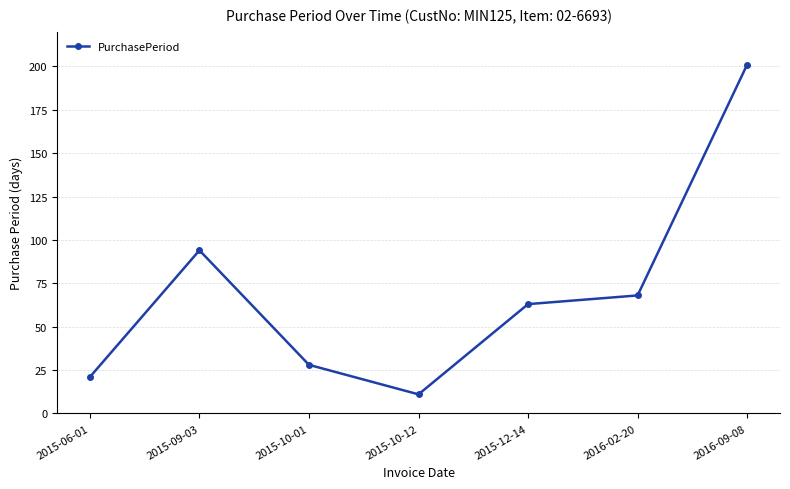

Rank the categories by value from highest to lowest.

2016-09-08, 2015-09-03, 2016-02-20, 2015-12-14, 2015-10-01, 2015-06-01, 2015-10-12